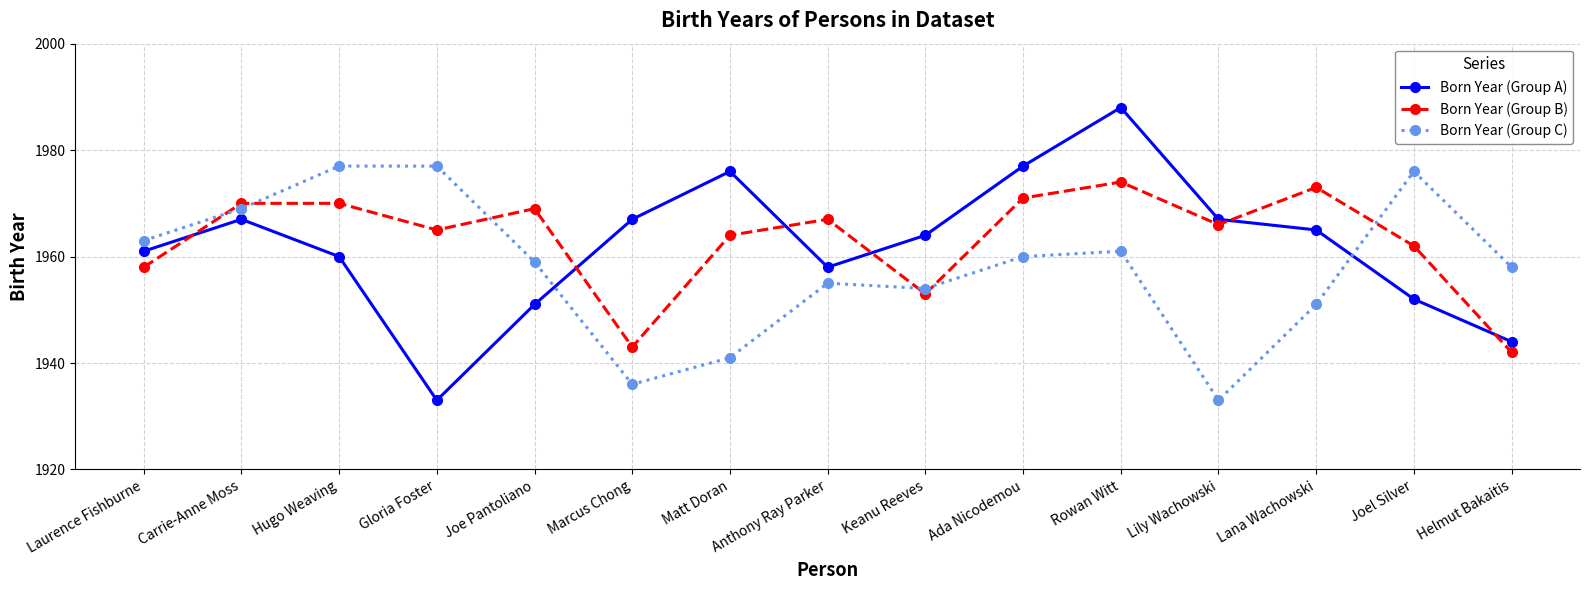

What is the value of the Born Year (Group C) point at the 7th from the left?

1941